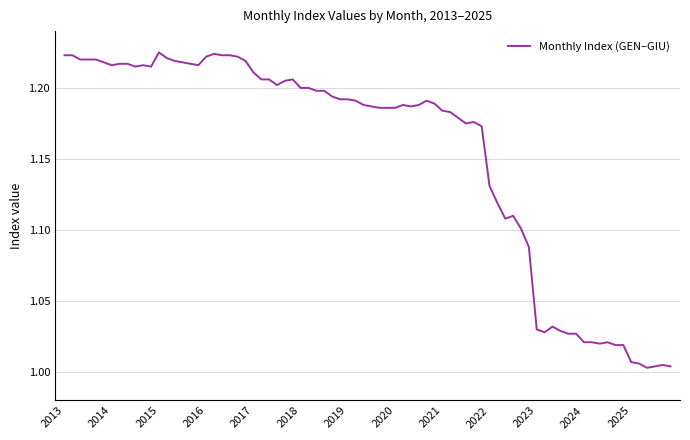

Is this an area chart (filled region under the line)?

No